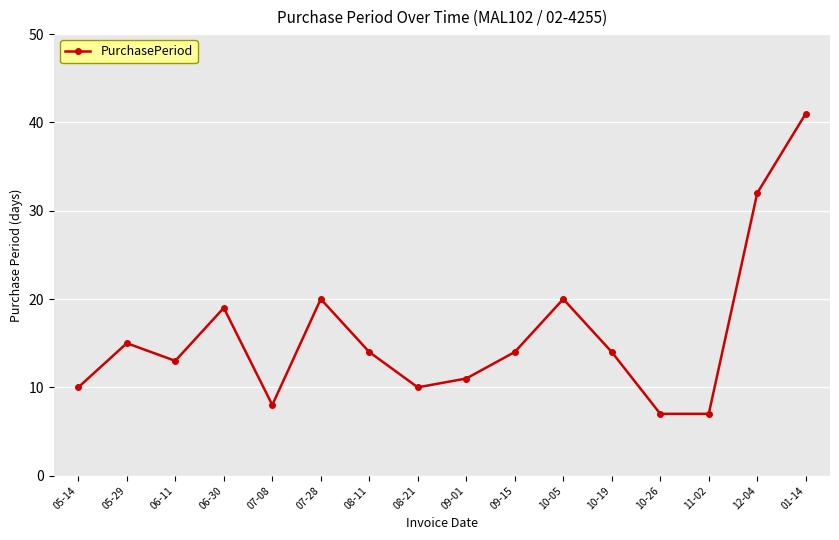

The value at 05-14 is 15. True or false?

False